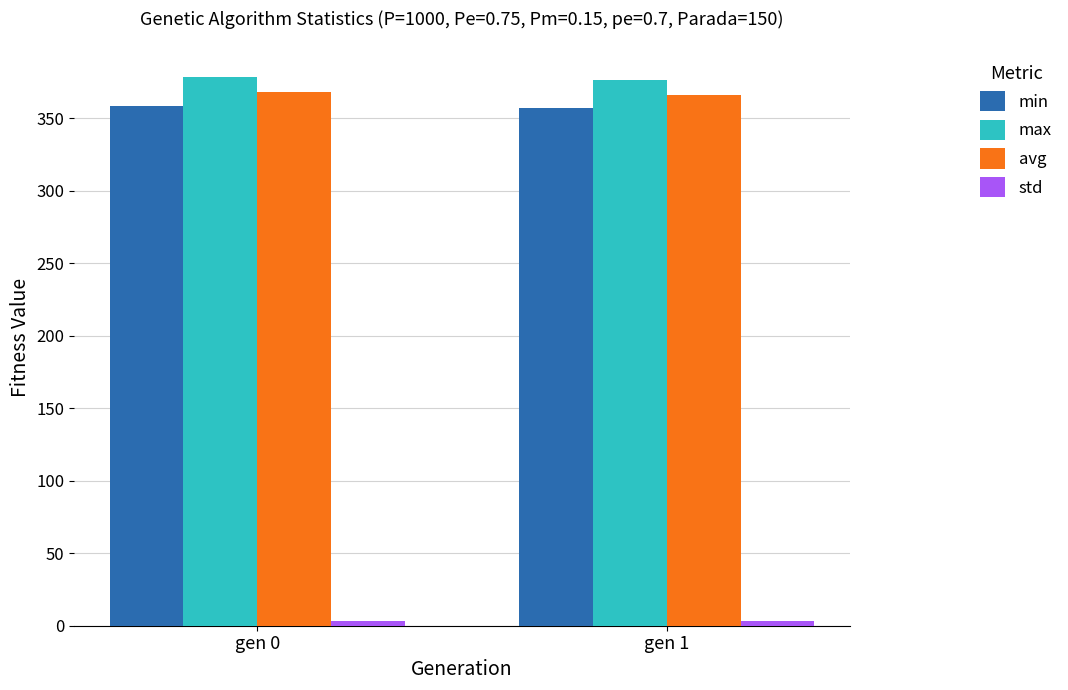

Count the avg values in the range 366 to 367.

1